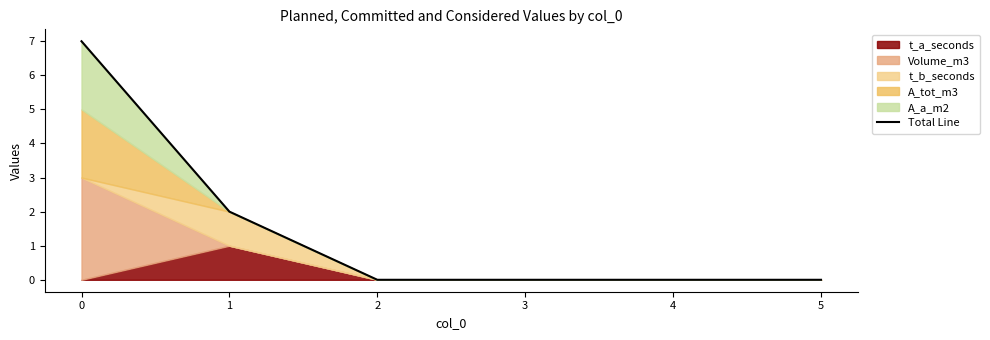

The value at 1 is 0. True or false?

False